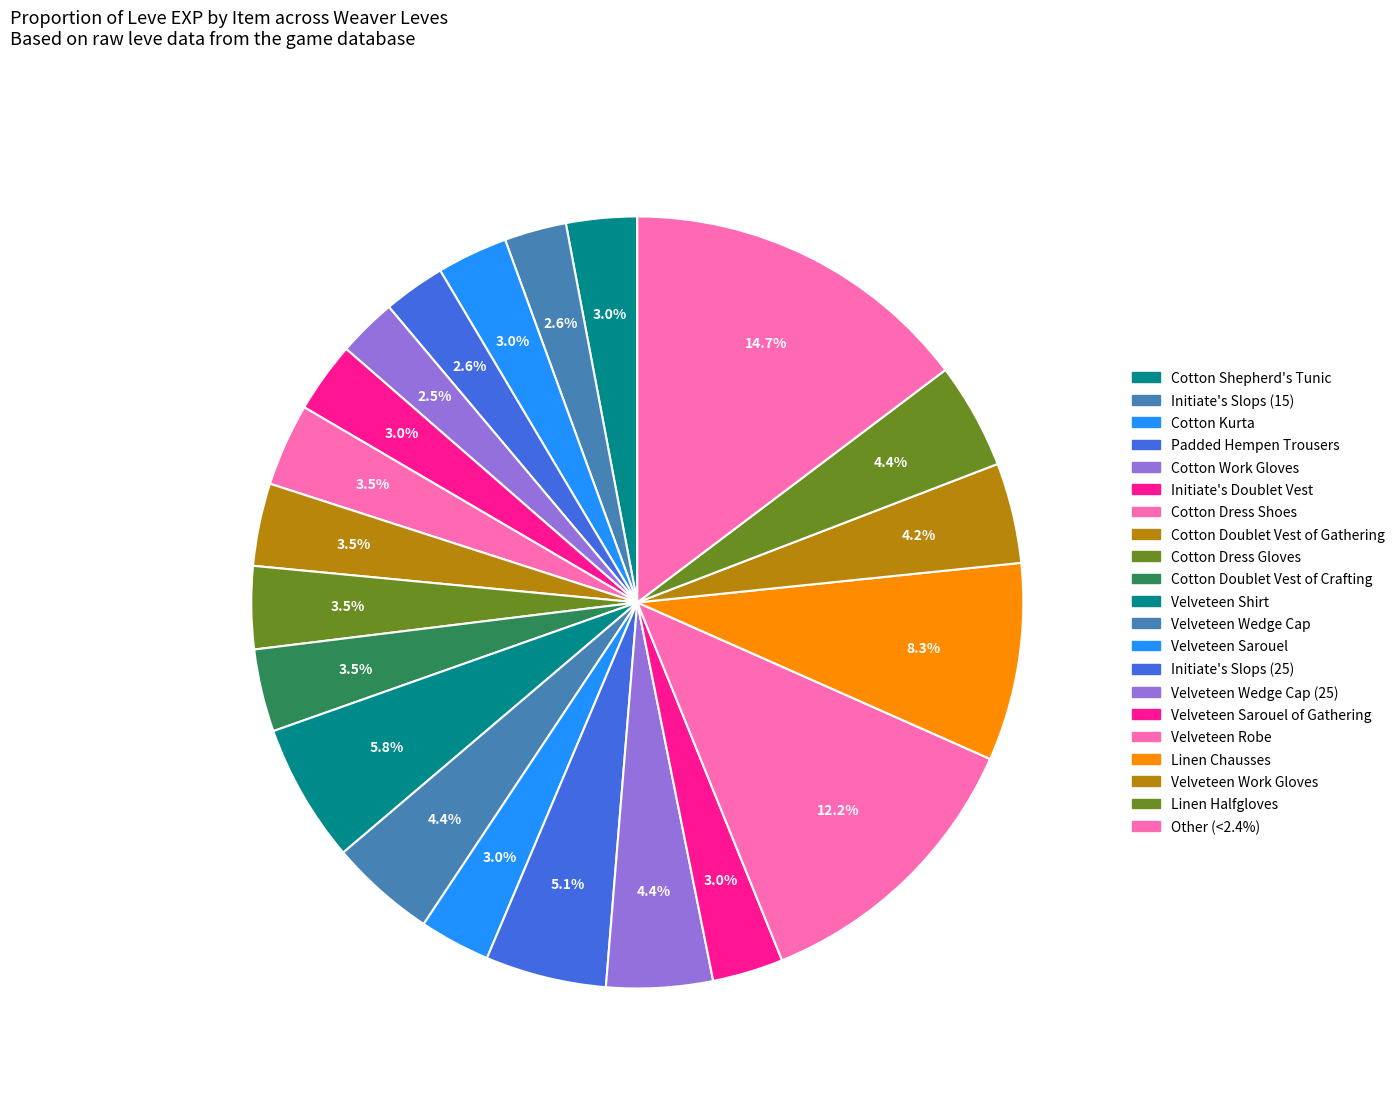

Count the number of slices in the pie.

21